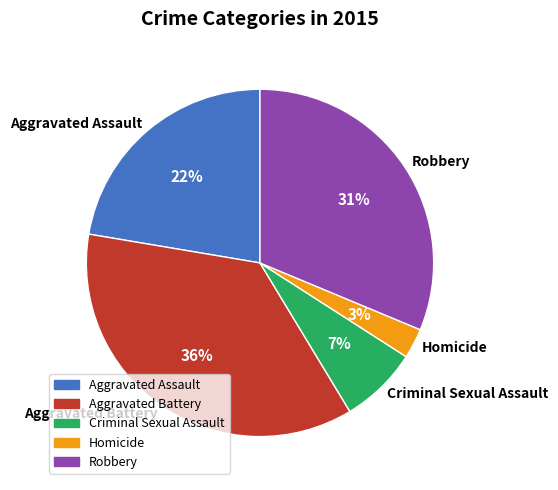

The Aggravated Battery slice represents 36% of the pie. True or false?

True